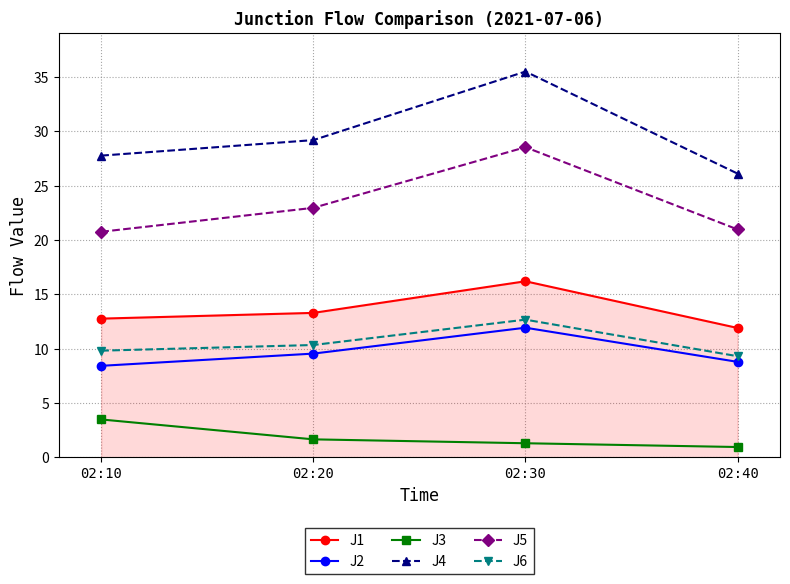

What is the maximum value for J2?

11.9